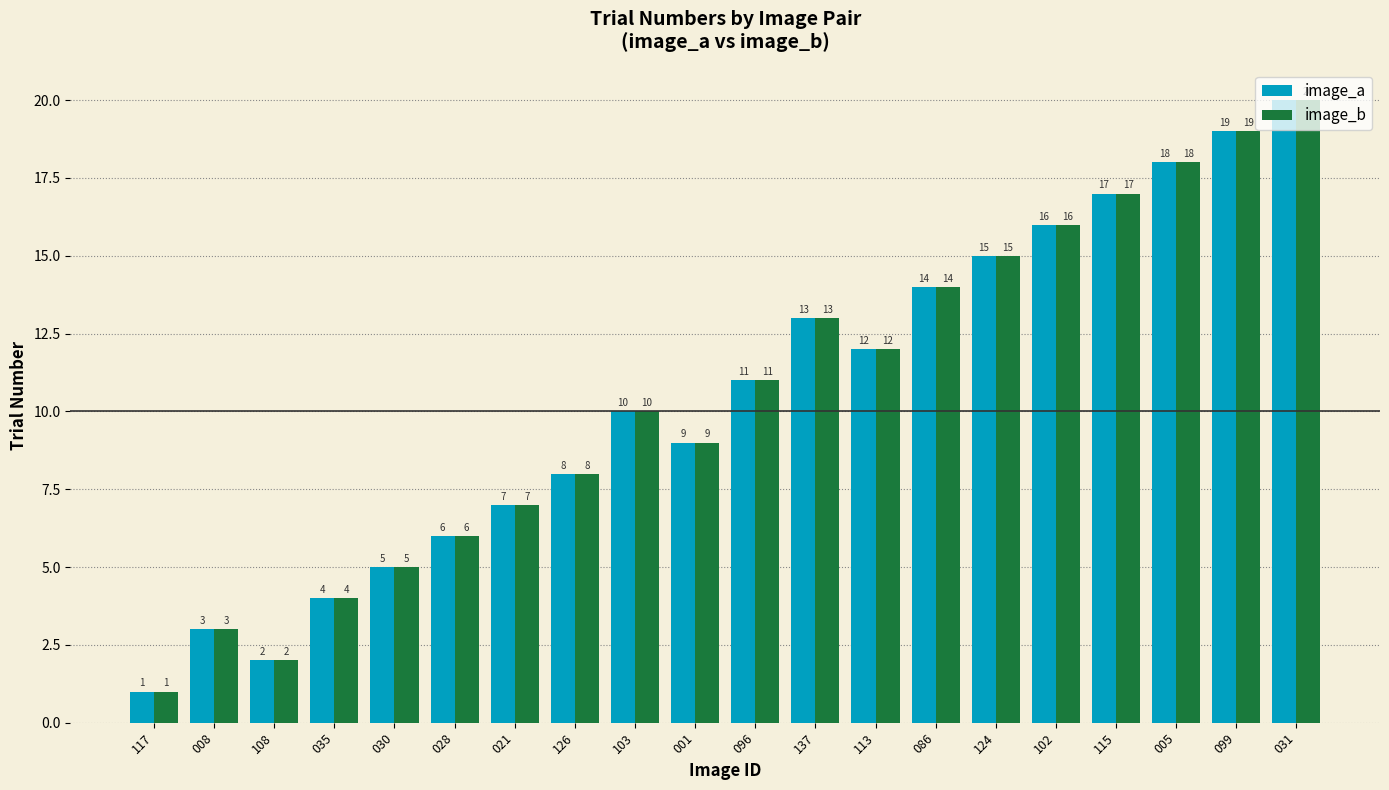

How many categories are shown in the chart?

20